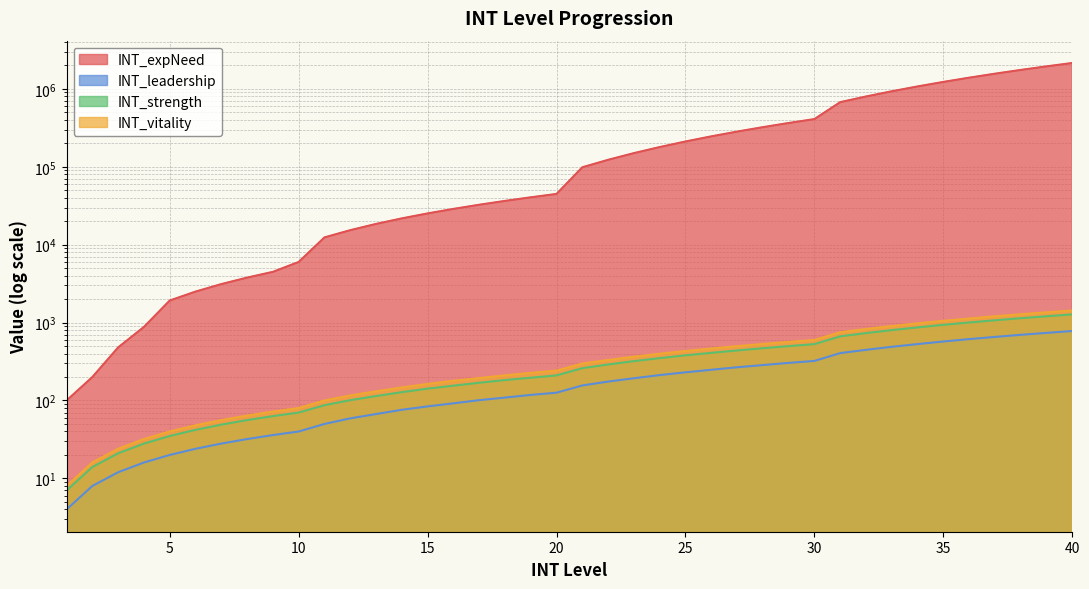

Is the value of INT_expNeed at 4 greater than the value of INT_leadership at 3?

Yes